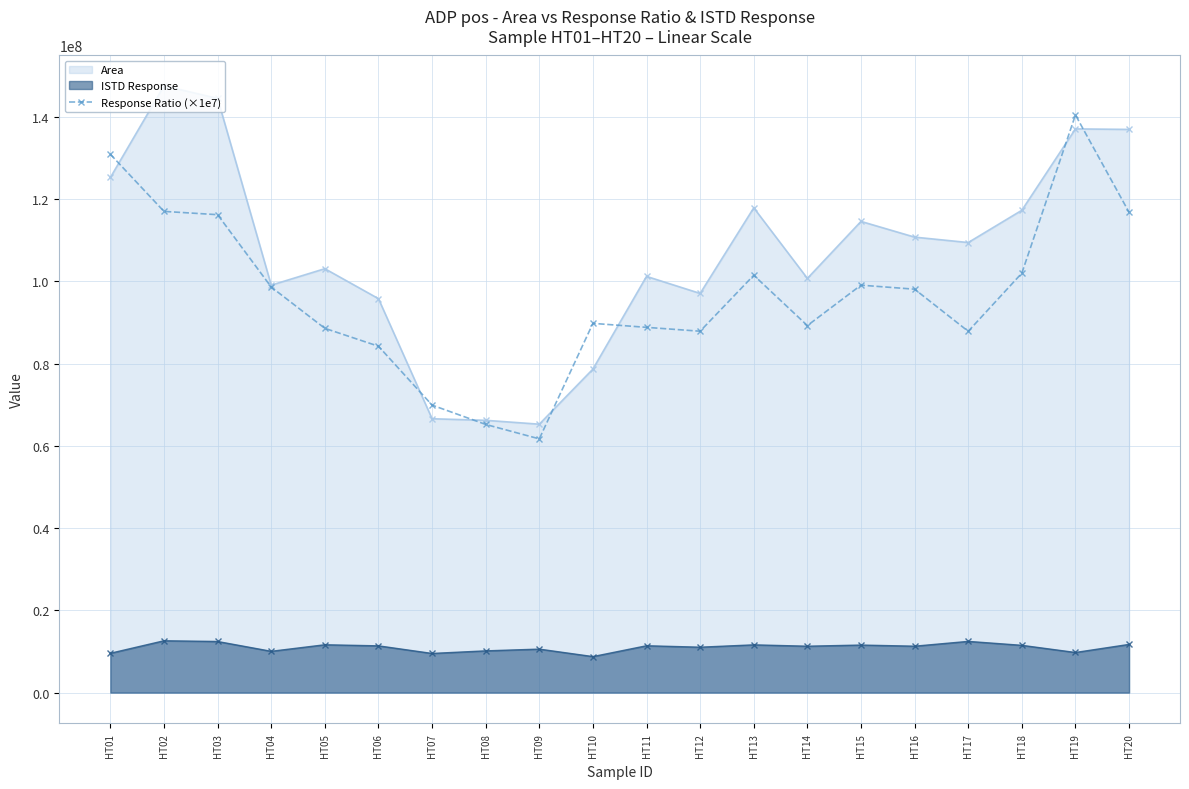

Count the number of categories in the chart.

20